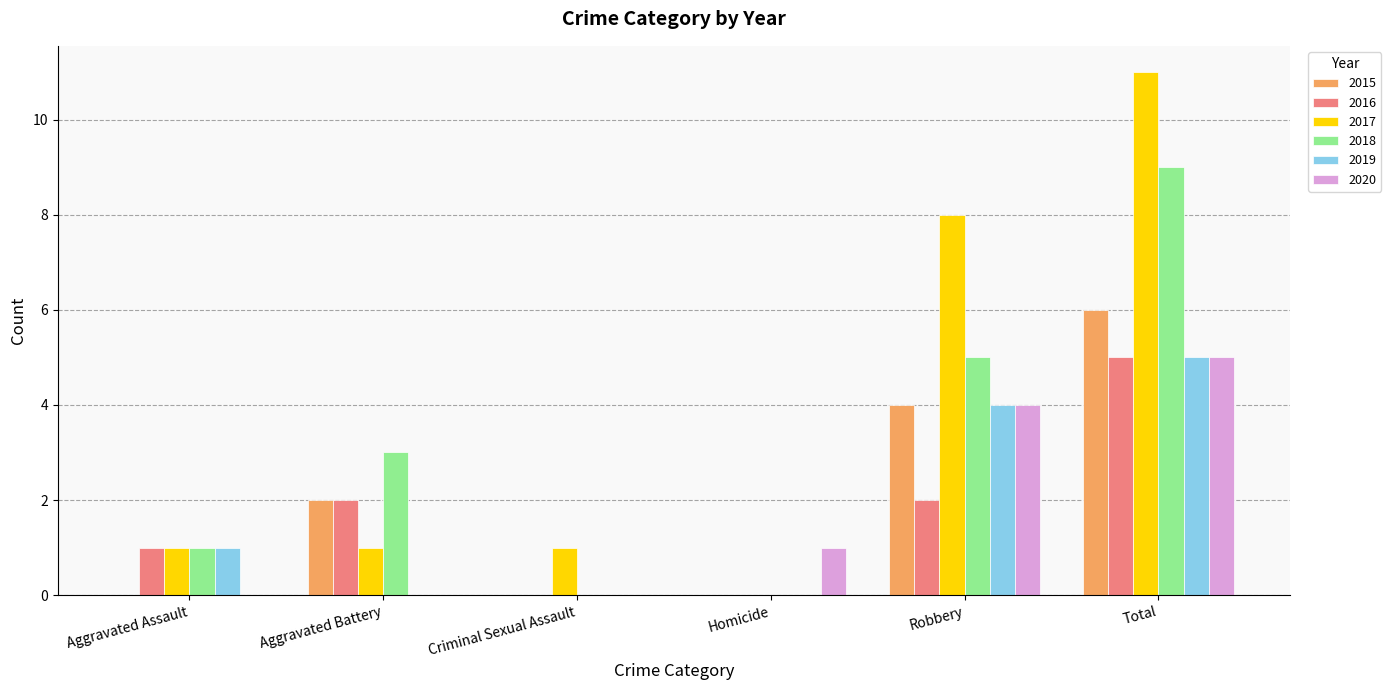

Where is 2020 nearest to the value 2?

Homicide